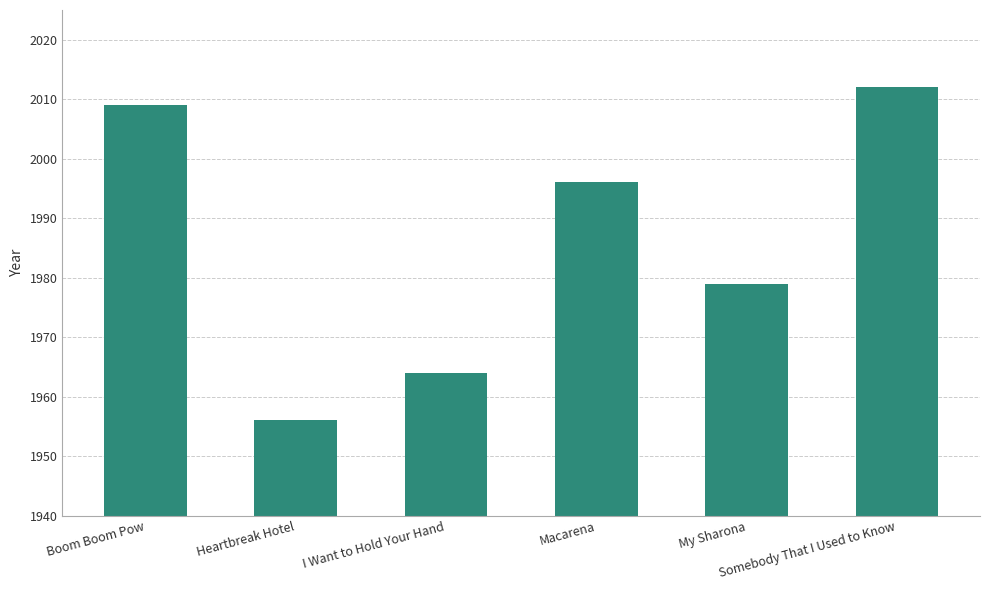

Approximately how many times larger is the value at Somebody That I Used to Know compared to My Sharona?

1.0